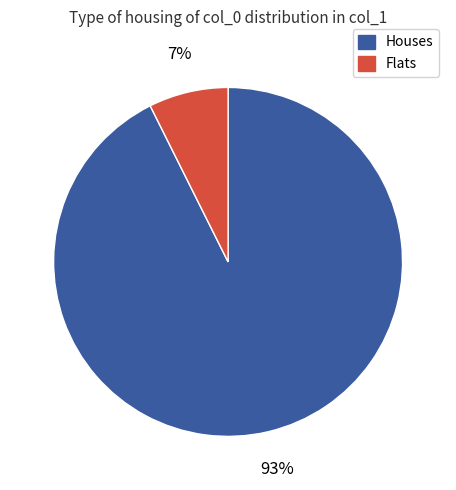

Which category accounts for the majority?

Houses